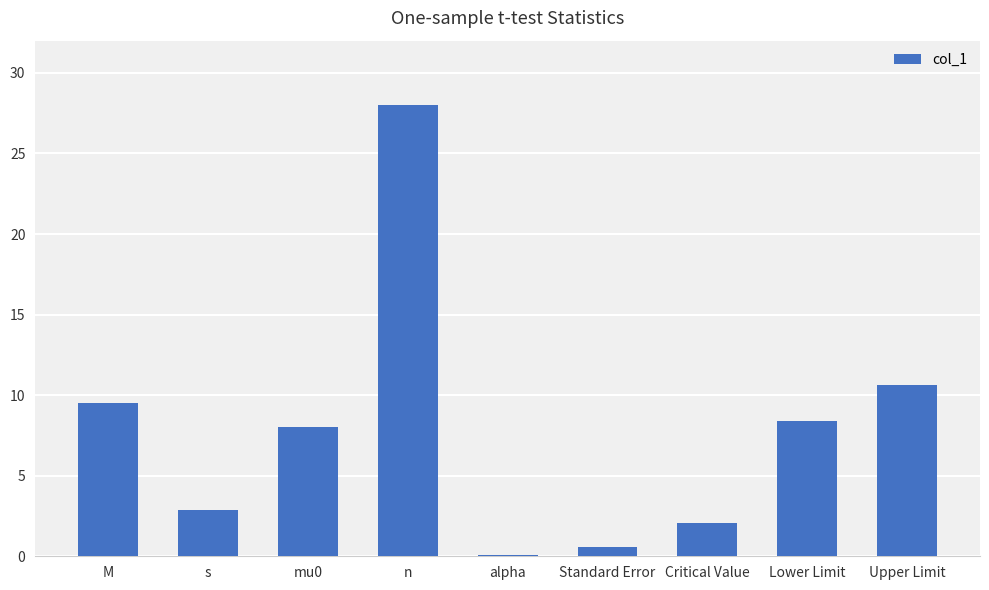

What is the sum of the values at n and Critical Value?

30.1